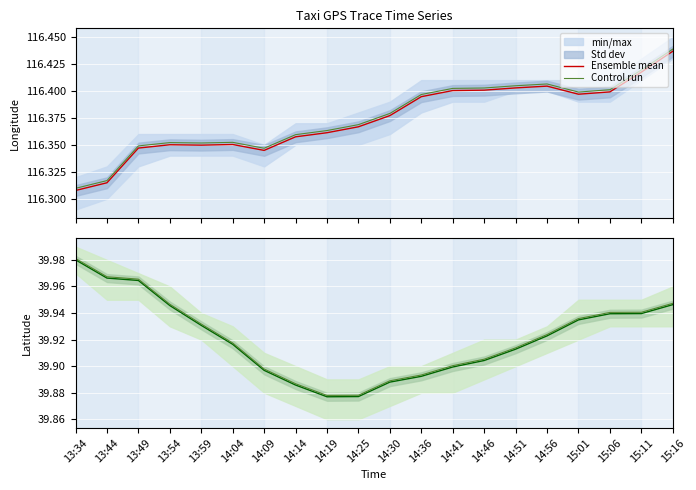

How many categories are shown in the chart?

20